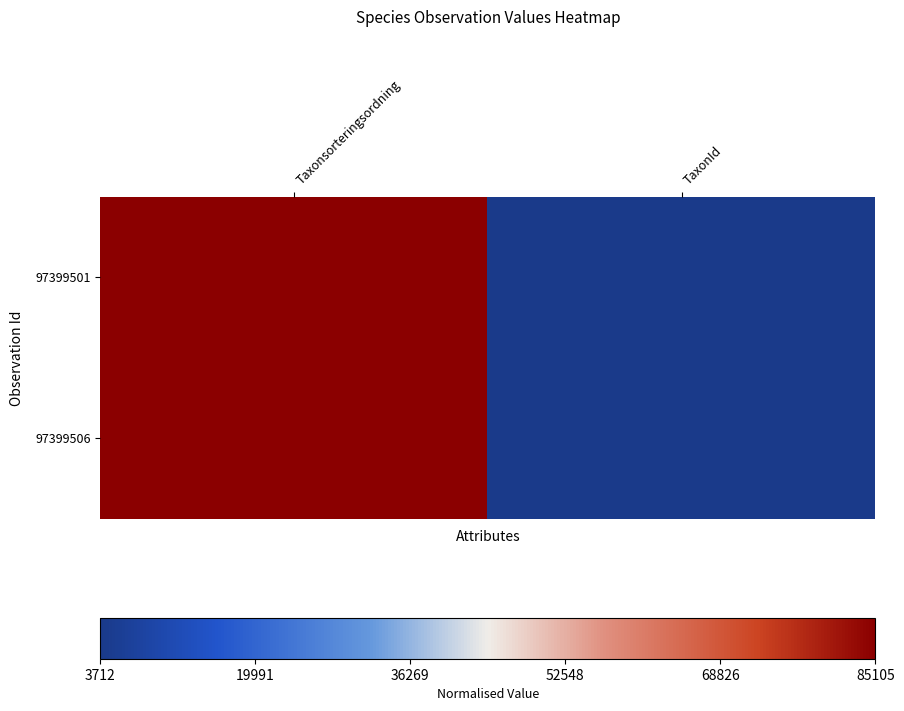

Rank the series at Taxonsorteringsordning from highest to lowest value.

97399506, 97399501